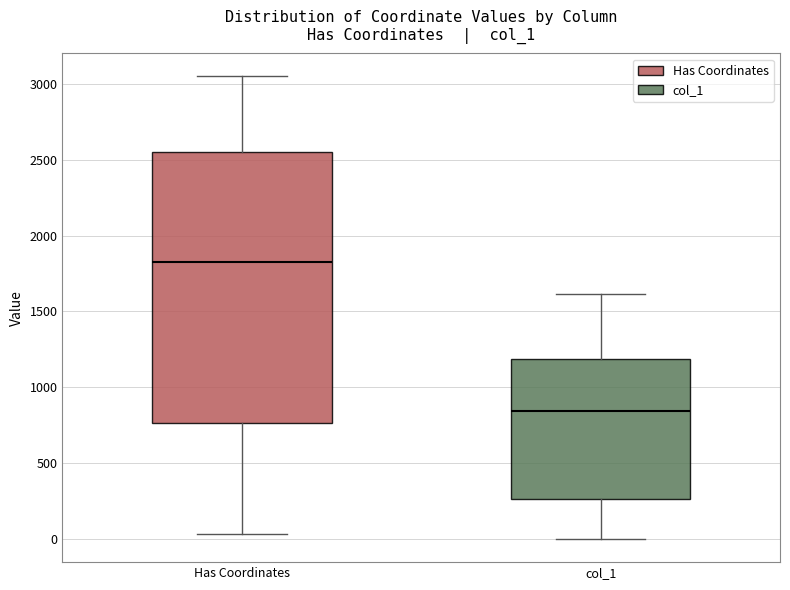

Reading left to right, transcribe this box plot: for each box, give where its median line is, the range the box spans, and where its two whiskers end, as read against the y-axis. The values are not printed on the chart, so give them approximately, as read against the axis.

Has Coordinates: median 1850, box 750 to 2550, whiskers 50 to 3050
col_1: median 850, box 250 to 1200, whiskers 0 to 1600